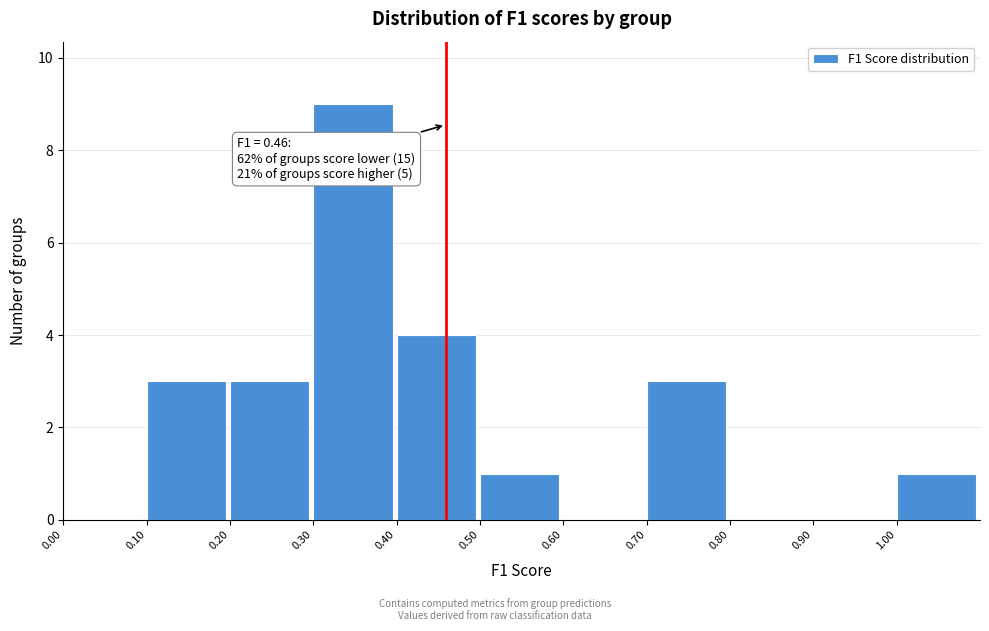

Which range on the x-axis has the tallest bar?

0.3 to 0.4